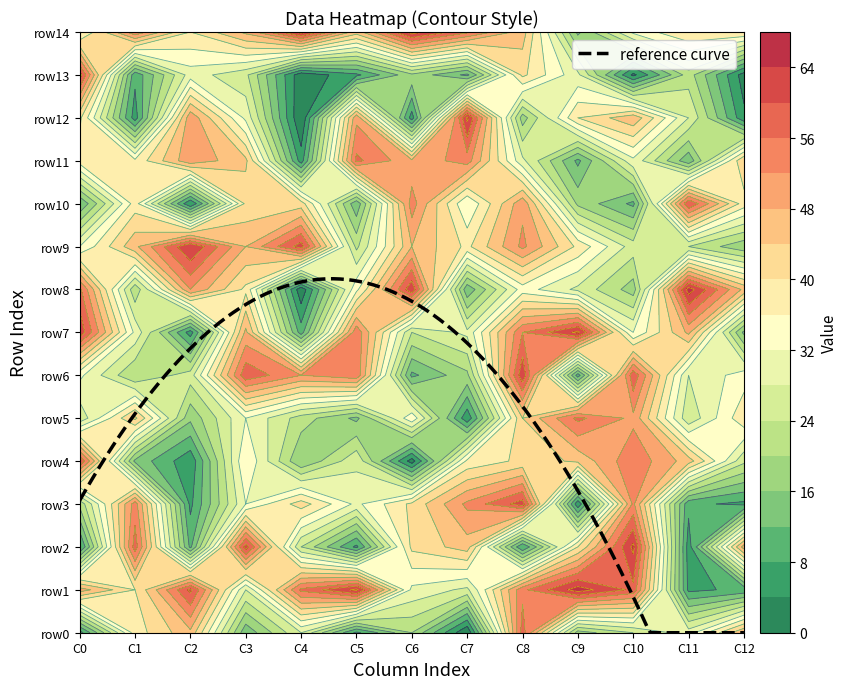

What is the sum of all row0 values?

337